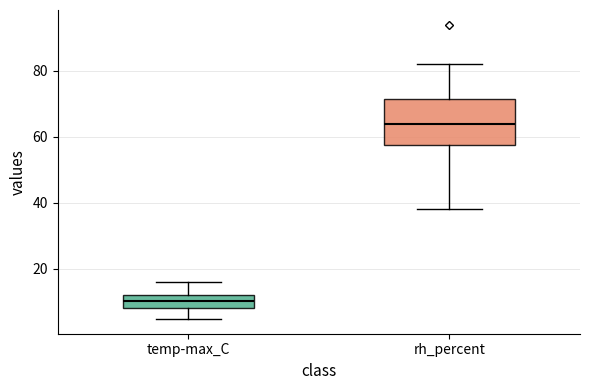

Which box has the highest median line?

rh_percent